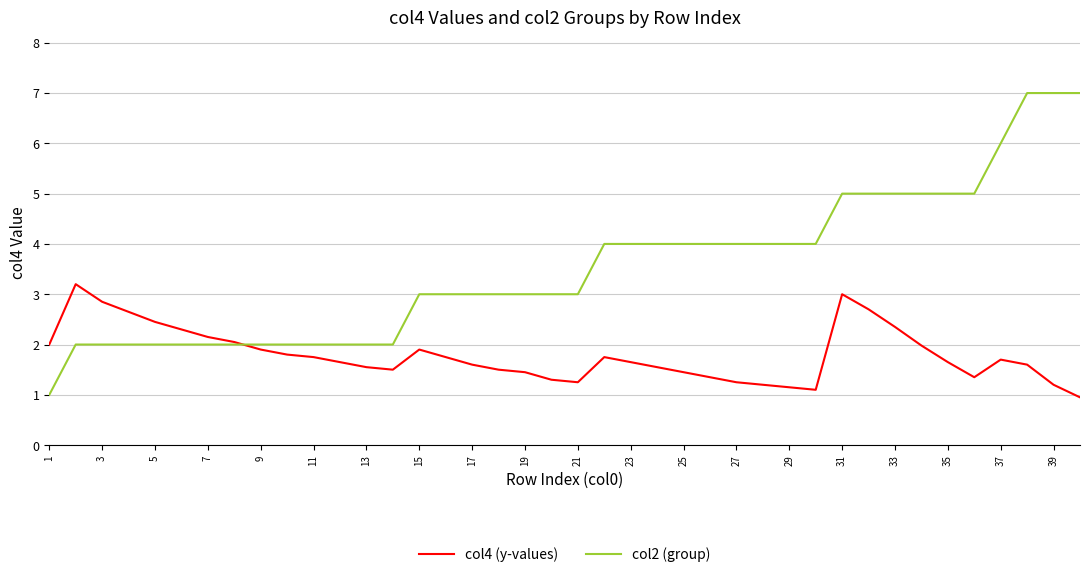

What is the maximum value for col2 (group)?

7.0